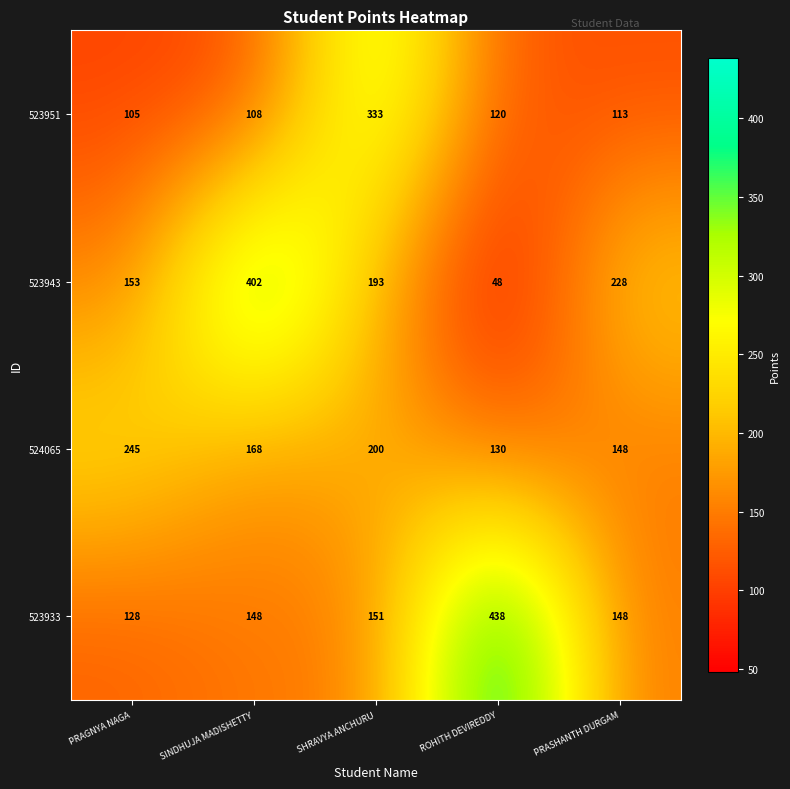

Reading left to right, transcribe all the data shown in this chart.

523951: PRAGNYA NAGA=105	SINDHUJA MADISHETTY=108	SHRAVYA ANCHURU=333	ROHITH DEVIREDDY=120	PRASHANTH DURGAM=113
523943: PRAGNYA NAGA=153	SINDHUJA MADISHETTY=402	SHRAVYA ANCHURU=193	ROHITH DEVIREDDY=48	PRASHANTH DURGAM=228
524065: PRAGNYA NAGA=245	SINDHUJA MADISHETTY=168	SHRAVYA ANCHURU=200	ROHITH DEVIREDDY=130	PRASHANTH DURGAM=148
523933: PRAGNYA NAGA=128	SINDHUJA MADISHETTY=148	SHRAVYA ANCHURU=151	ROHITH DEVIREDDY=438	PRASHANTH DURGAM=148